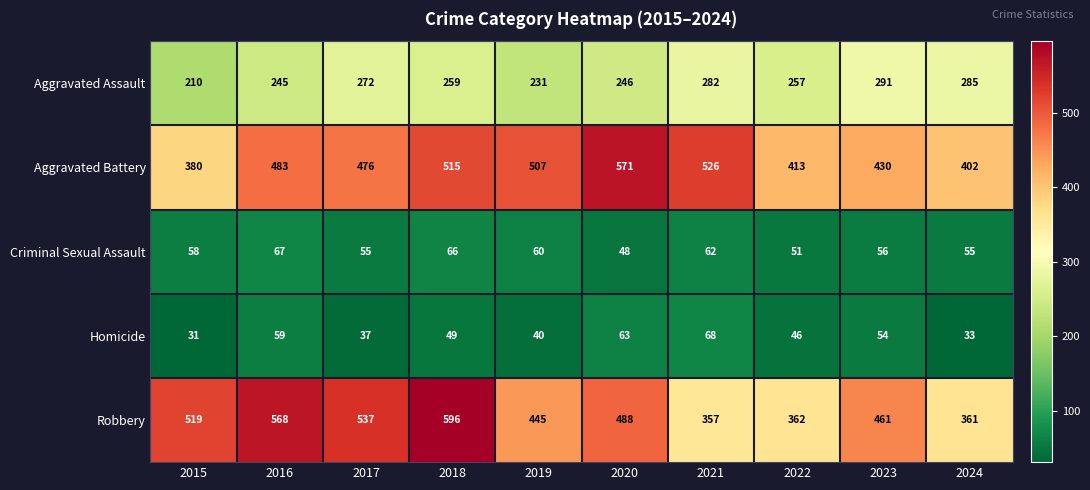

Which series has the largest range (max minus min)?

Robbery